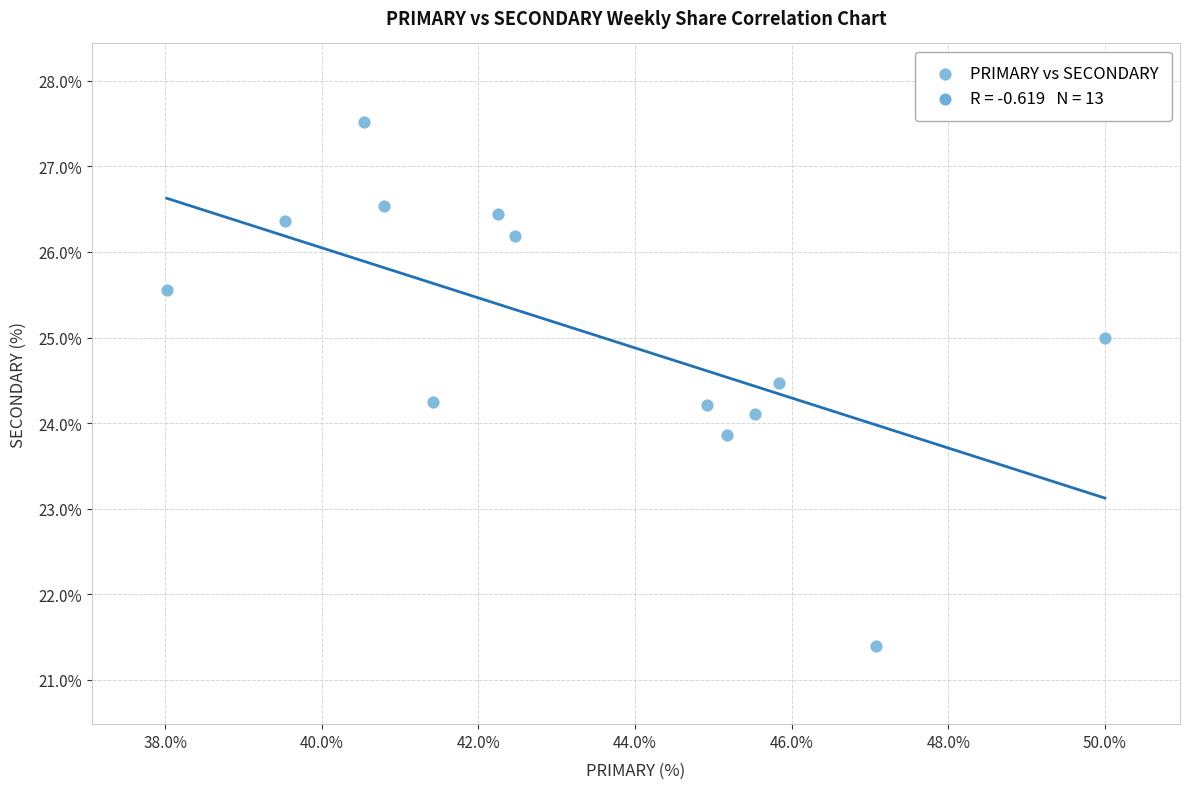

What is the range of X values (max minus min)?

12.0